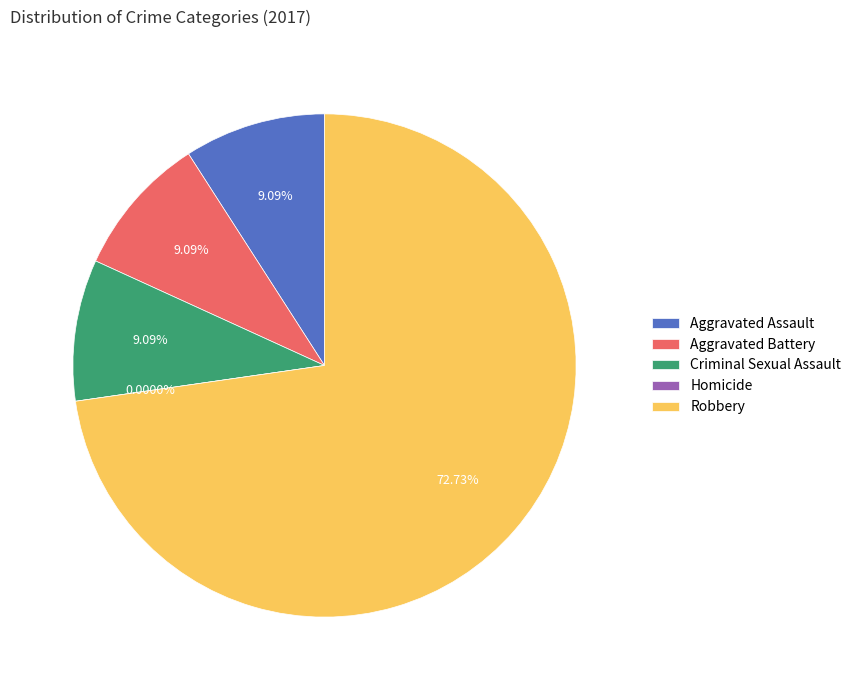

What is the change in value from Aggravated Battery to Homicide?

-1